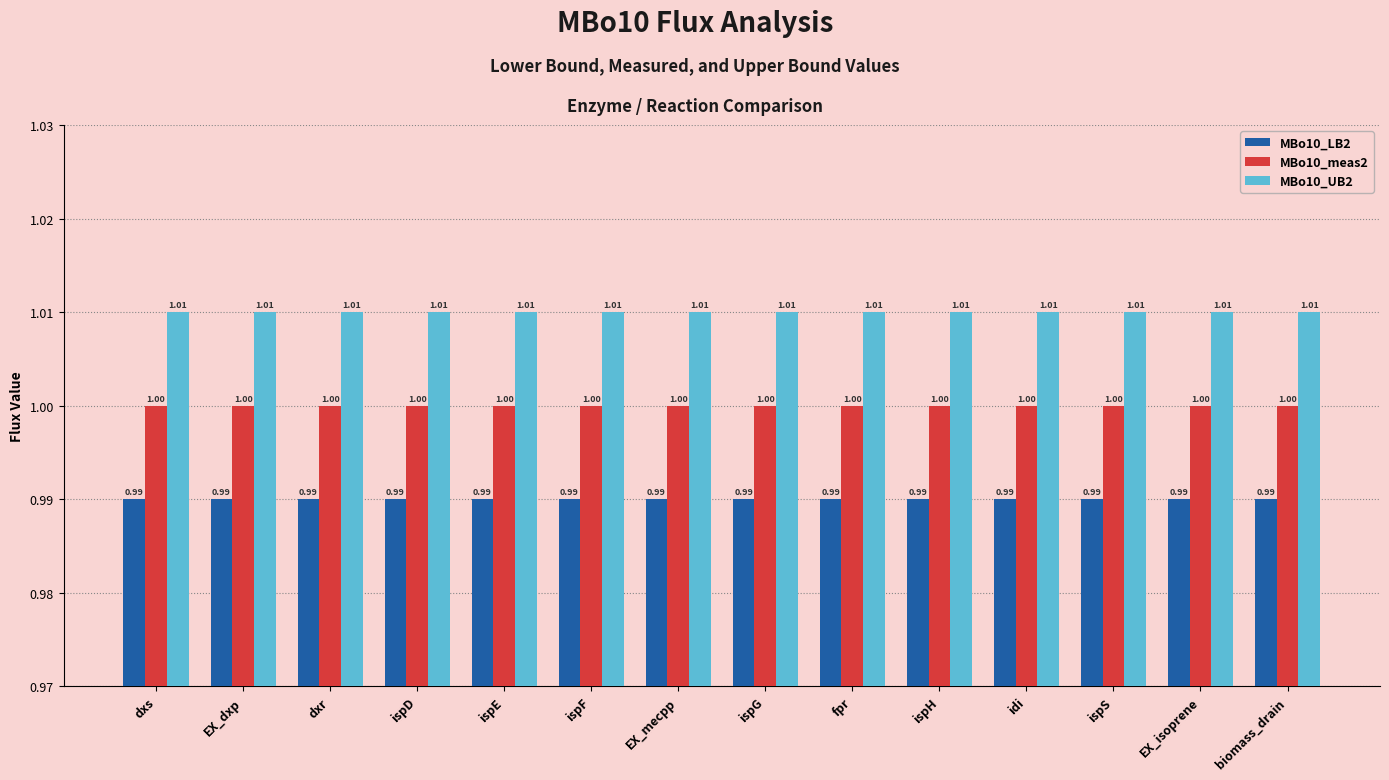

What position from the right is ispE?

10